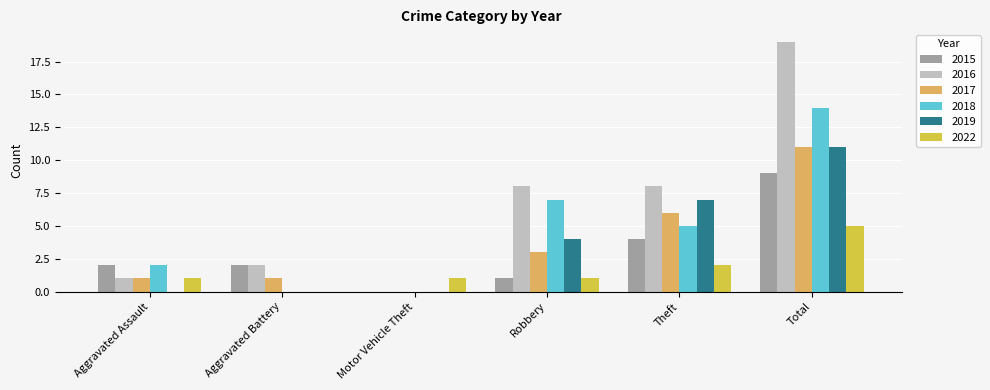

What is the maximum value shown in the chart?

19